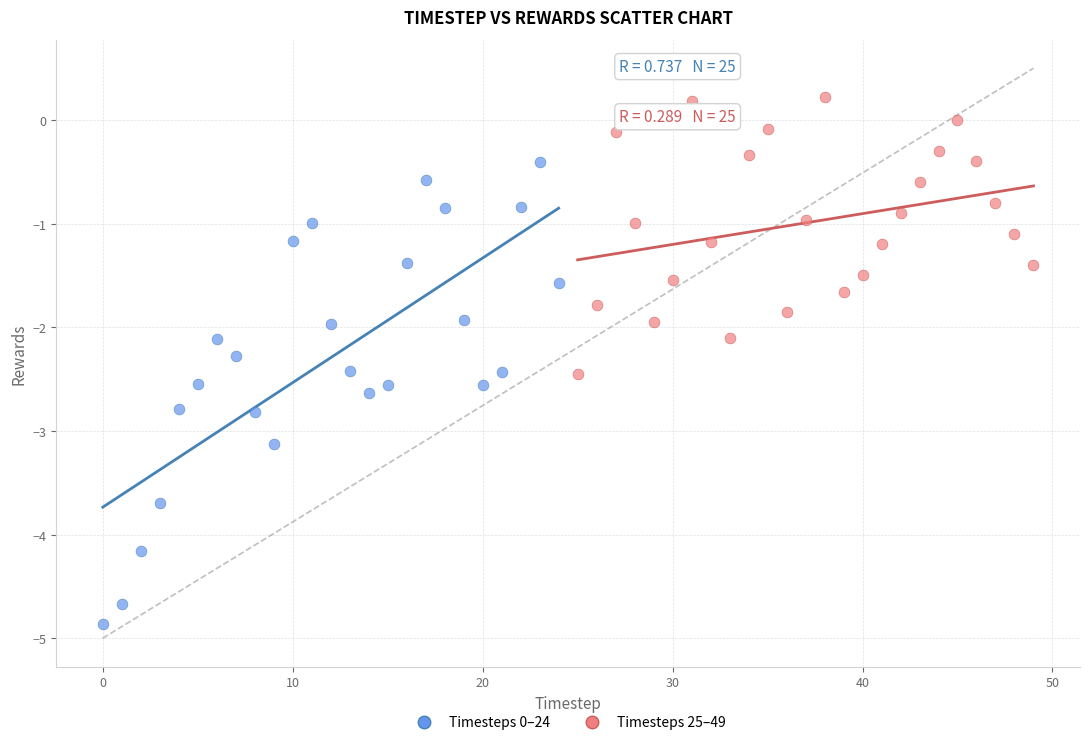

Which series reaches the maximum Y coordinate?

Timesteps 25–49